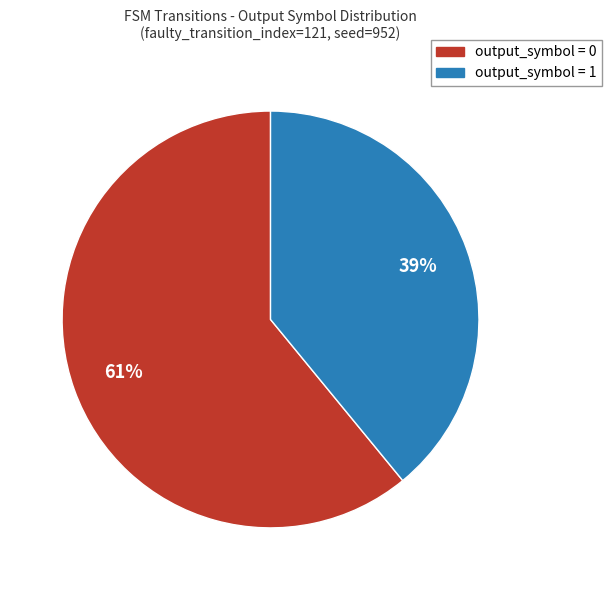

To the nearest percent, what is the average slice percentage?

50%